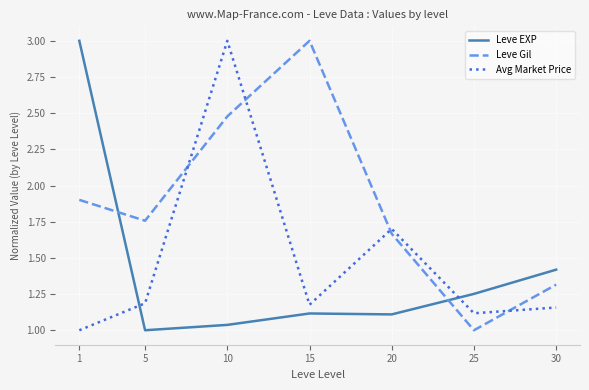

What is the average value of the Leve Gil series?

1.9